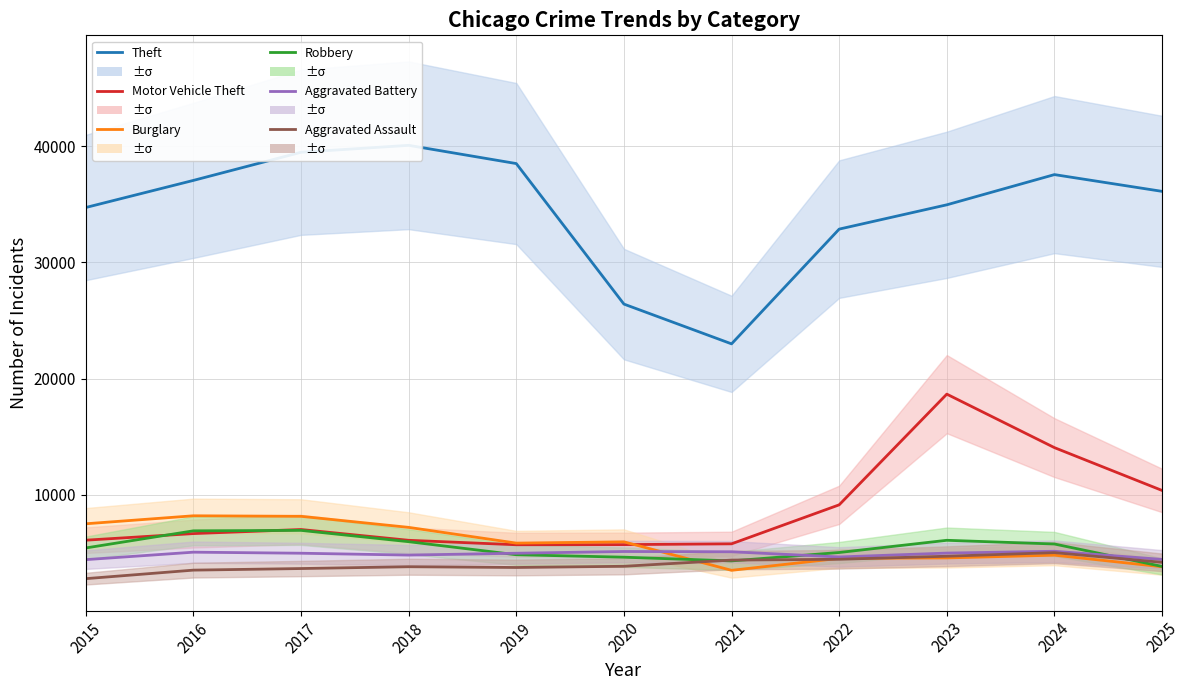

True or false: Theft and Motor Vehicle Theft cross at least once.

False